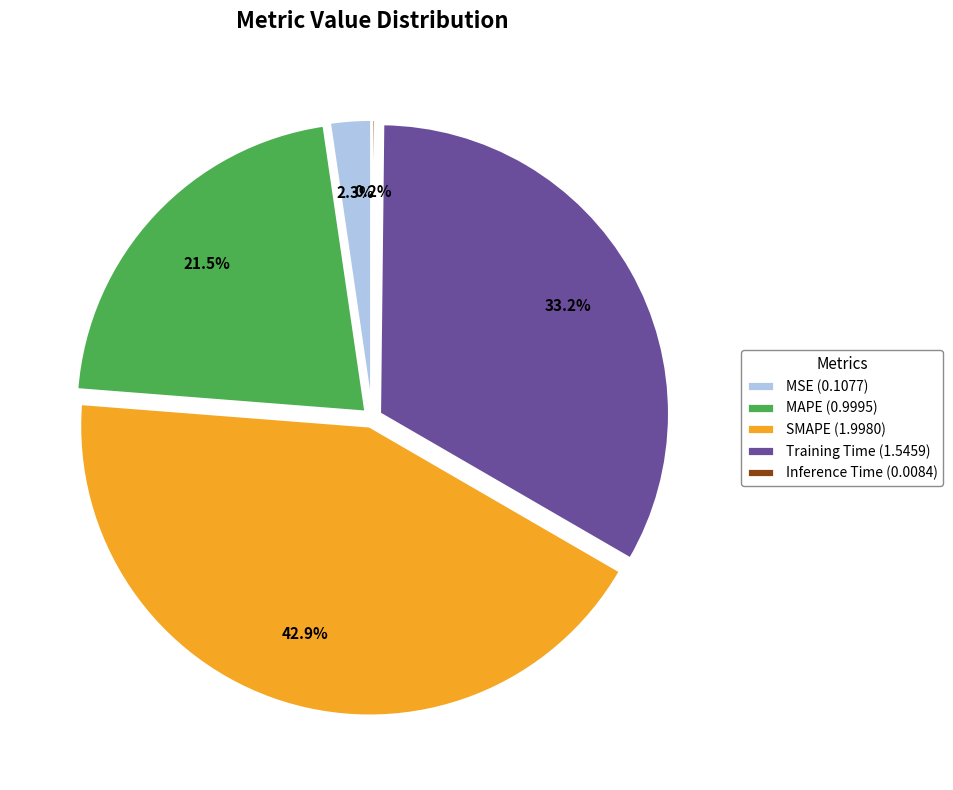

Approximately how many times larger is the value at Training Time (1.5459) compared to SMAPE (1.9980)?

0.8